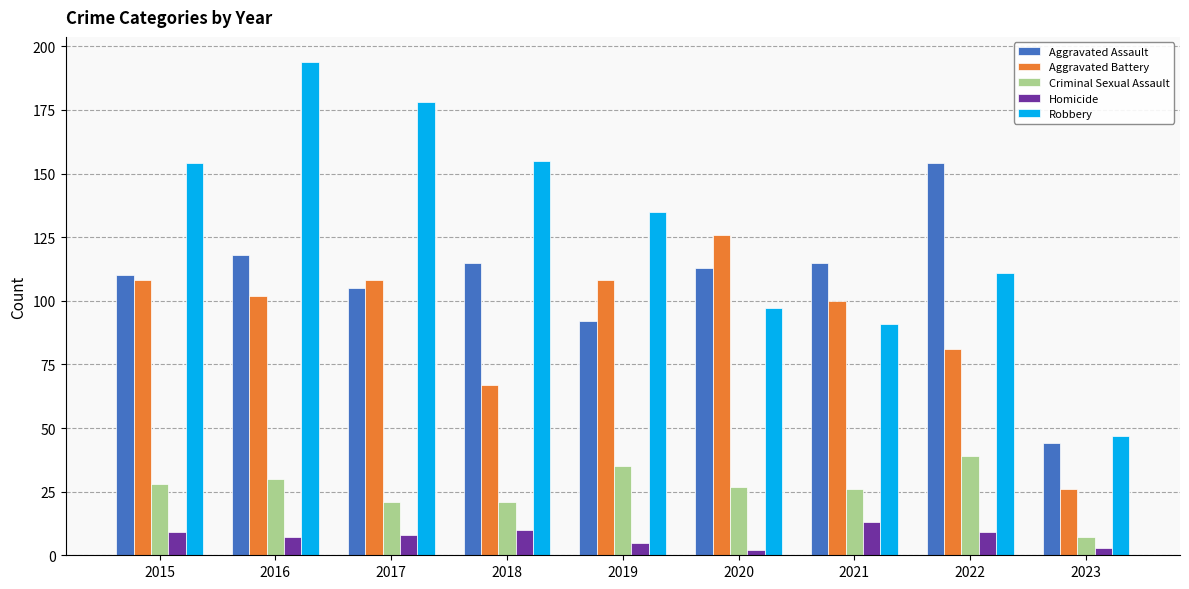

What are all the series names shown in the legend?

Aggravated Assault, Aggravated Battery, Criminal Sexual Assault, Homicide, Robbery